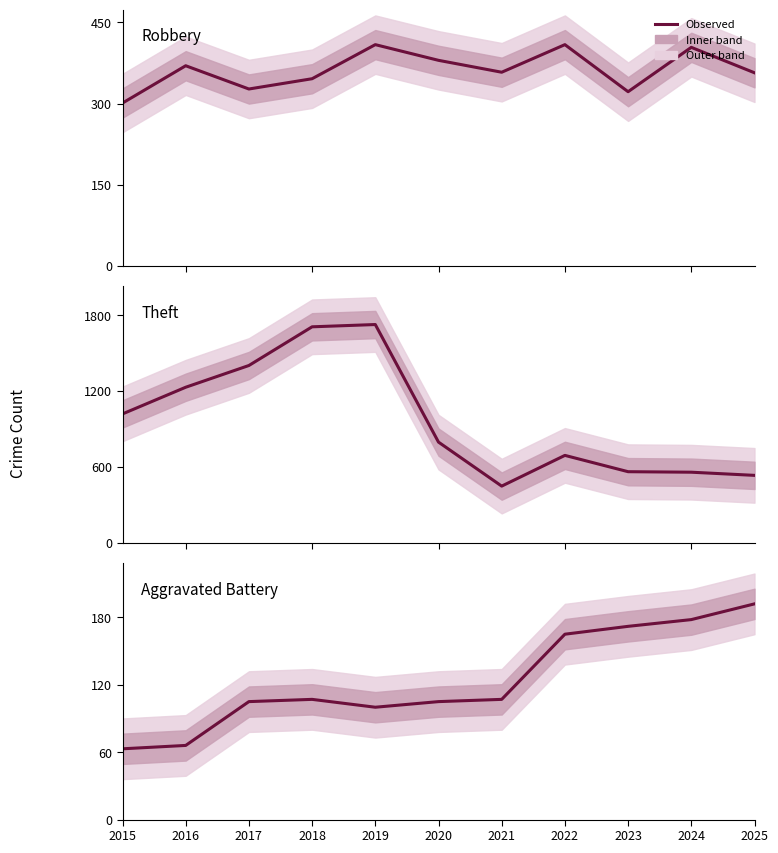

Which series has the largest total across all categories?

Theft